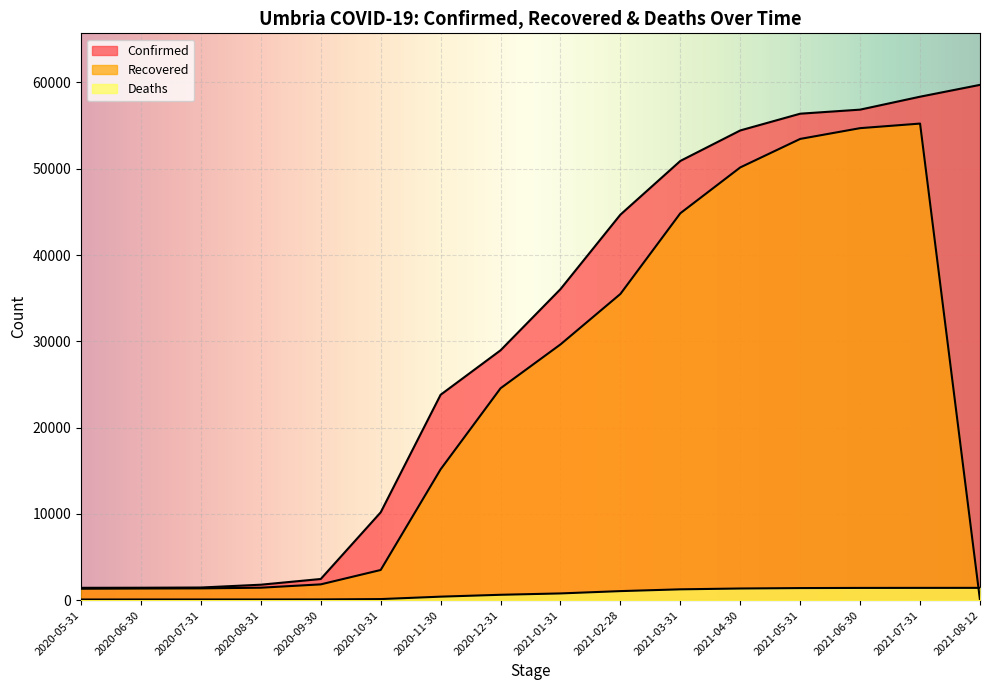

Reading left to right, what are all the values shown in this chart?

Confirmed: 1431	1441	1466	1793	2454	10179	23808	28960	36051	44683	50908	54442	56383	56853	58352	59724
Deaths: 76	80	80	80	85	126	407	624	781	1050	1256	1352	1401	1419	1424	1426
Recovered: 1324	1351	1368	1445	1832	3499	15166	24559	29641	35492	44846	50157	53459	54707	55237	0